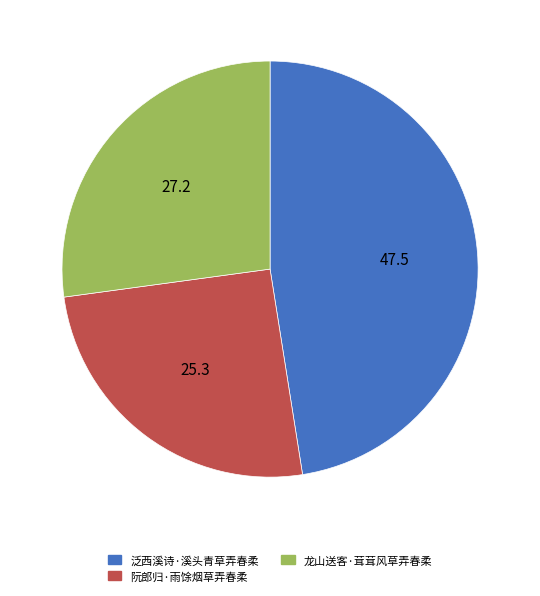

Approximately how many times larger is the value at 阮郎归·雨馀烟草弄春柔 compared to 龙山送客·茸茸风草弄春柔?

0.9